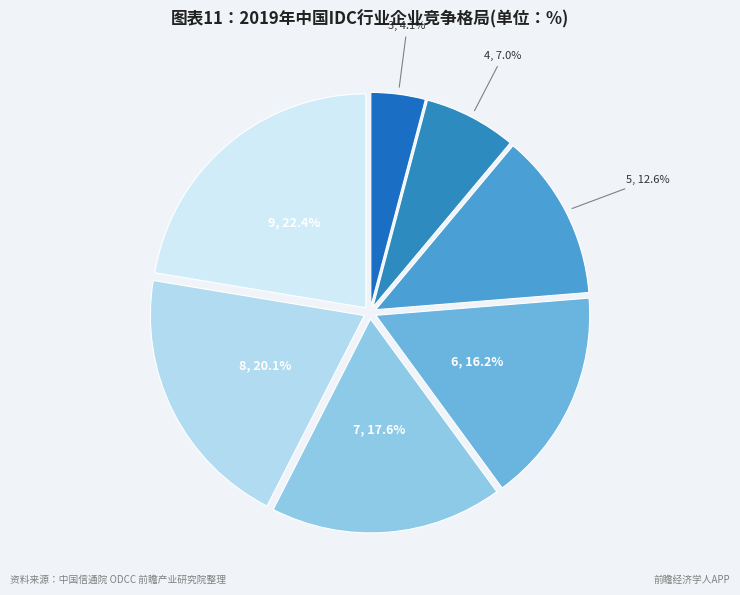

What percentage is the 4 slice, to the nearest percent?

7%